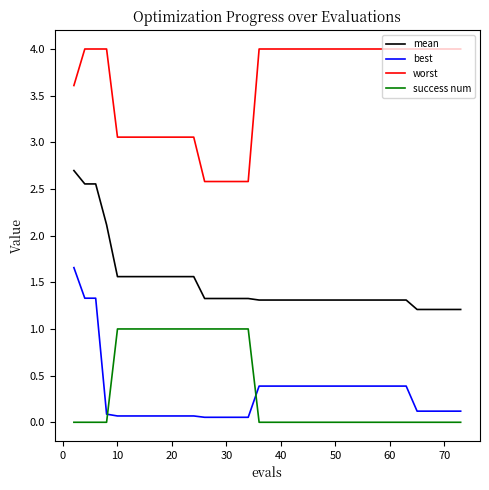

Which series has the largest range (max minus min)?

best